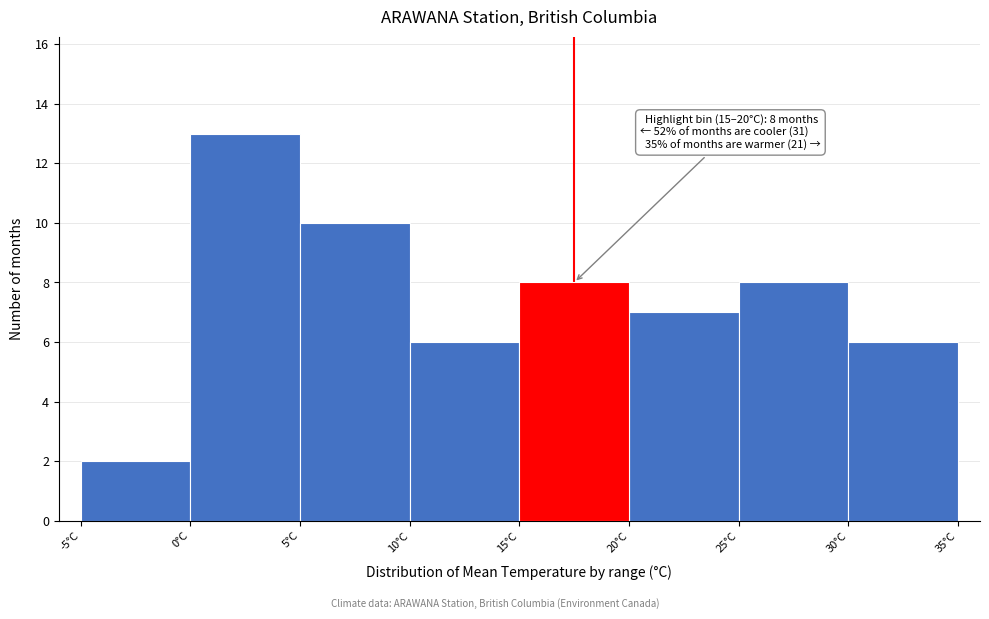

Which range on the x-axis has the tallest bar?

0 to 5